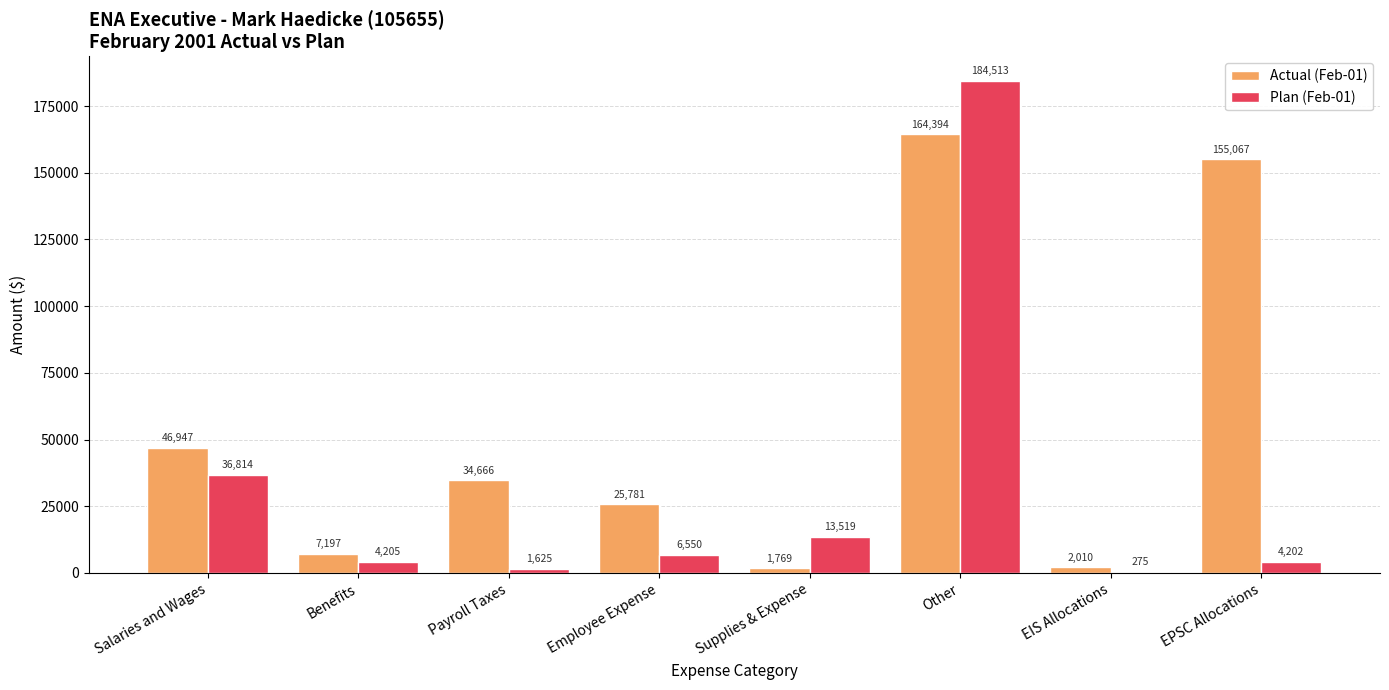

What is the difference between the Actual (Feb-01) values at Employee Expense and Supplies & Expense?

24012.1